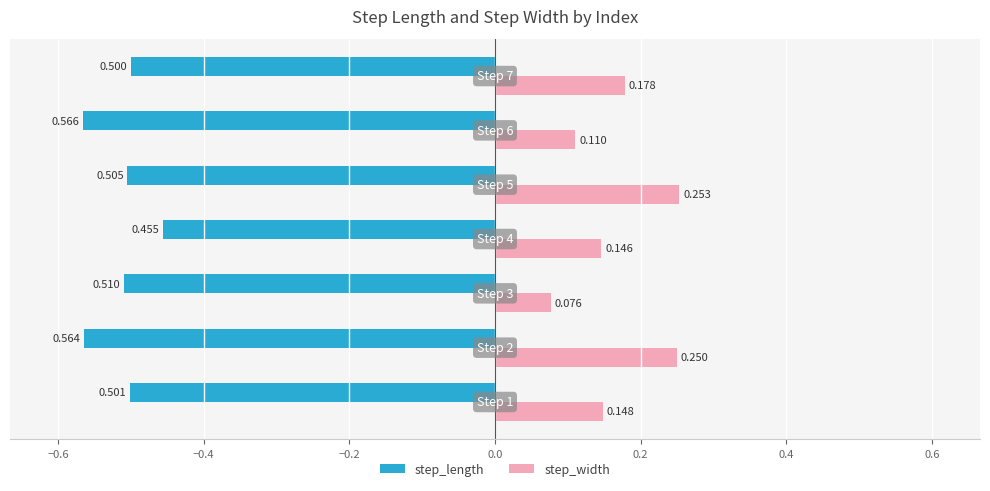

Which series has the largest total across all categories?

step_width